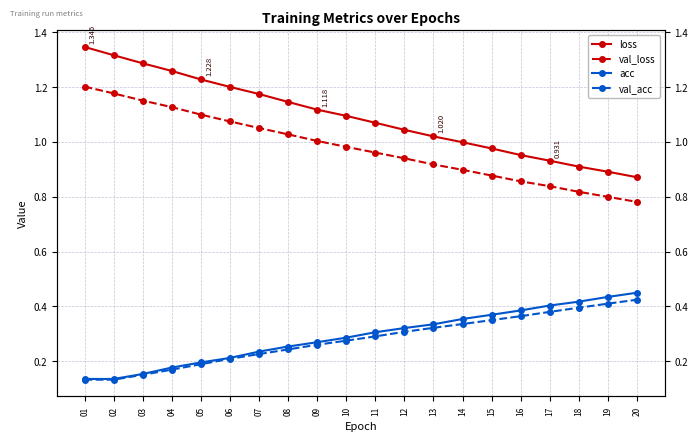

At 01, list the series in order from smallest to largest.

val_acc, acc, val_loss, loss